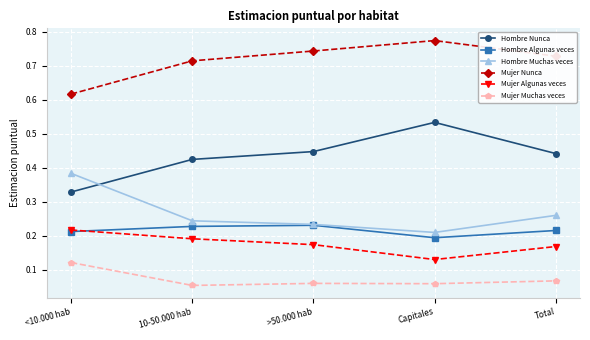

What is the label of the 4th point from the right?

10-50.000 hab